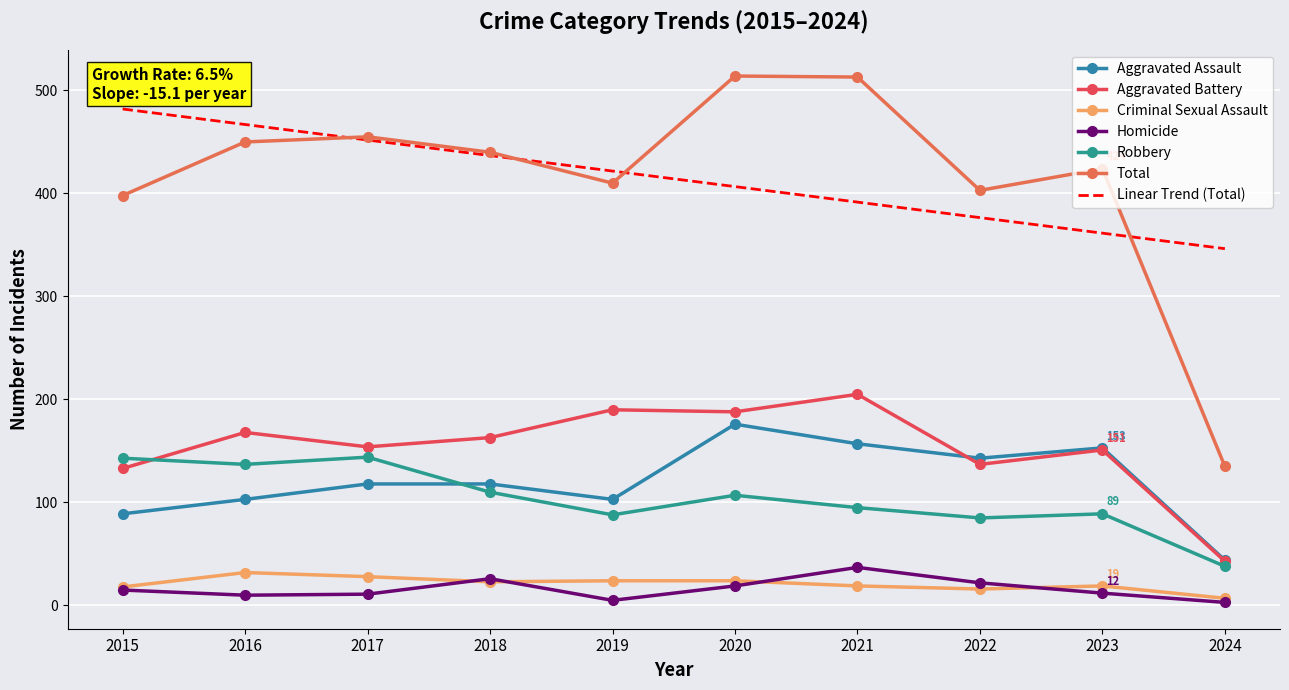

Rank the categories by Robbery value from lowest to highest.

2024, 2022, 2019, 2023, 2021, 2020, 2018, 2016, 2015, 2017